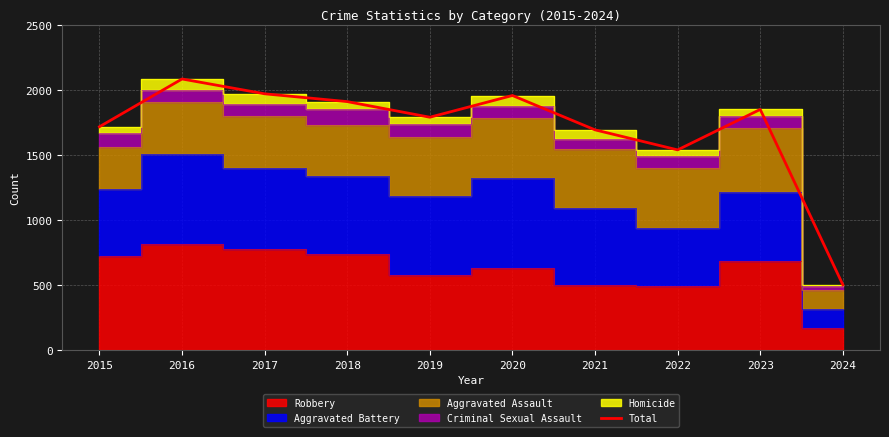

What is the sum of the values at 2016 and 2024?

2591